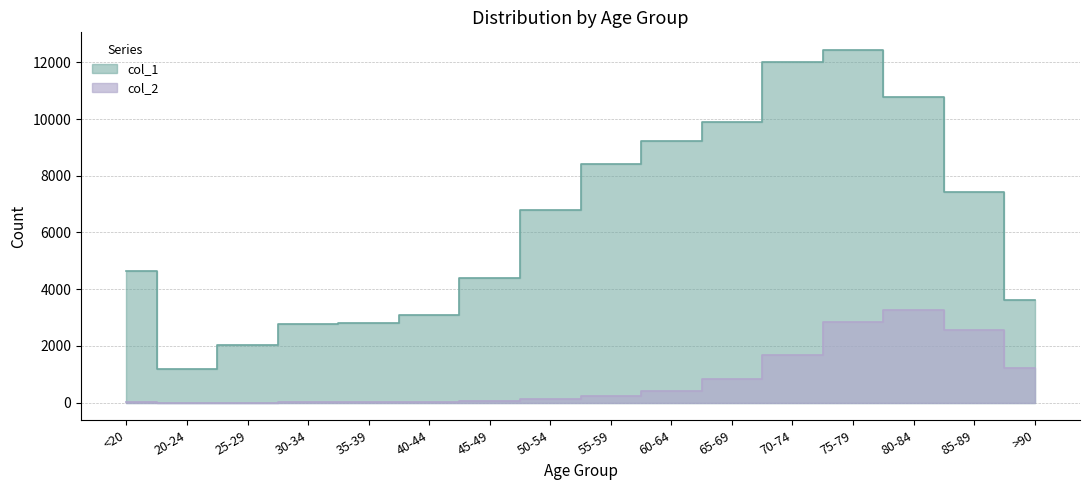

Reading right to left, extract all data points from this chart.

col_1: >90=3604	85-89=7417	80-84=10764	75-79=12434	70-74=12018	65-69=9883	60-64=9236	55-59=8400	50-54=6803	45-49=4396	40-44=3078	35-39=2814	30-34=2765	25-29=2038	20-24=1191	<20=4641
col_2: >90=1224	85-89=2548	80-84=3273	75-79=2848	70-74=1690	65-69=850	60-64=426	55-59=227	50-54=126	45-49=47	40-44=24	35-39=18	30-34=17	25-29=3	20-24=4	<20=18